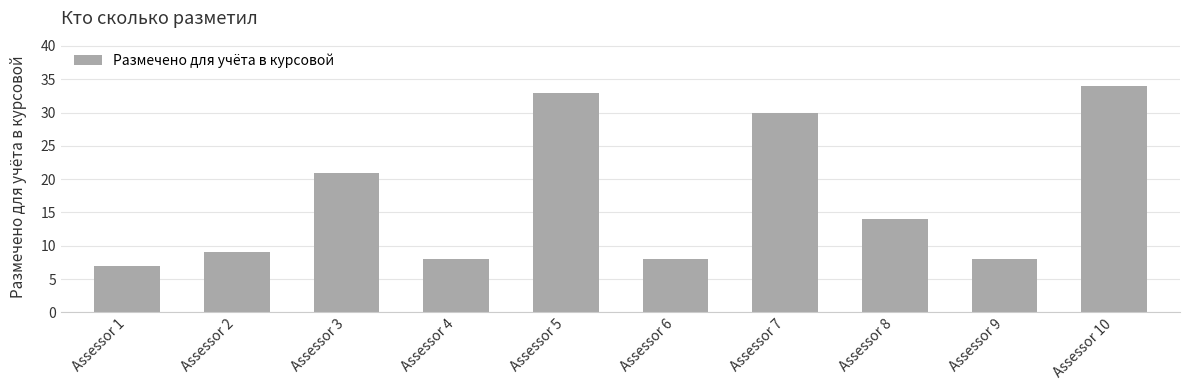

What is the value of the 10th bar from the left?

34